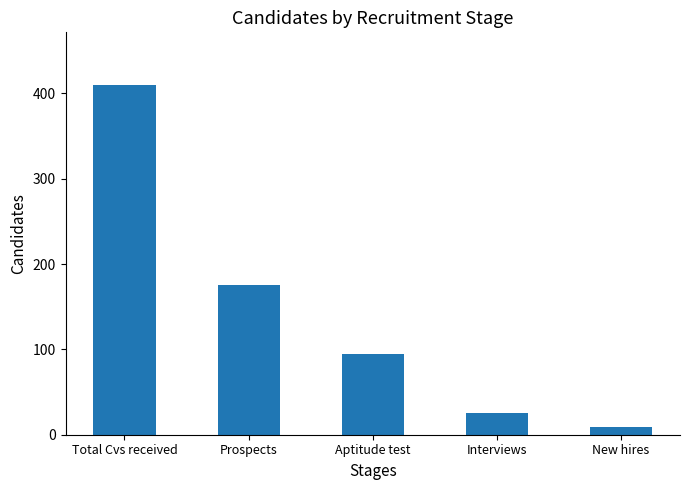

Between New hires and Aptitude test, which is larger?

Aptitude test